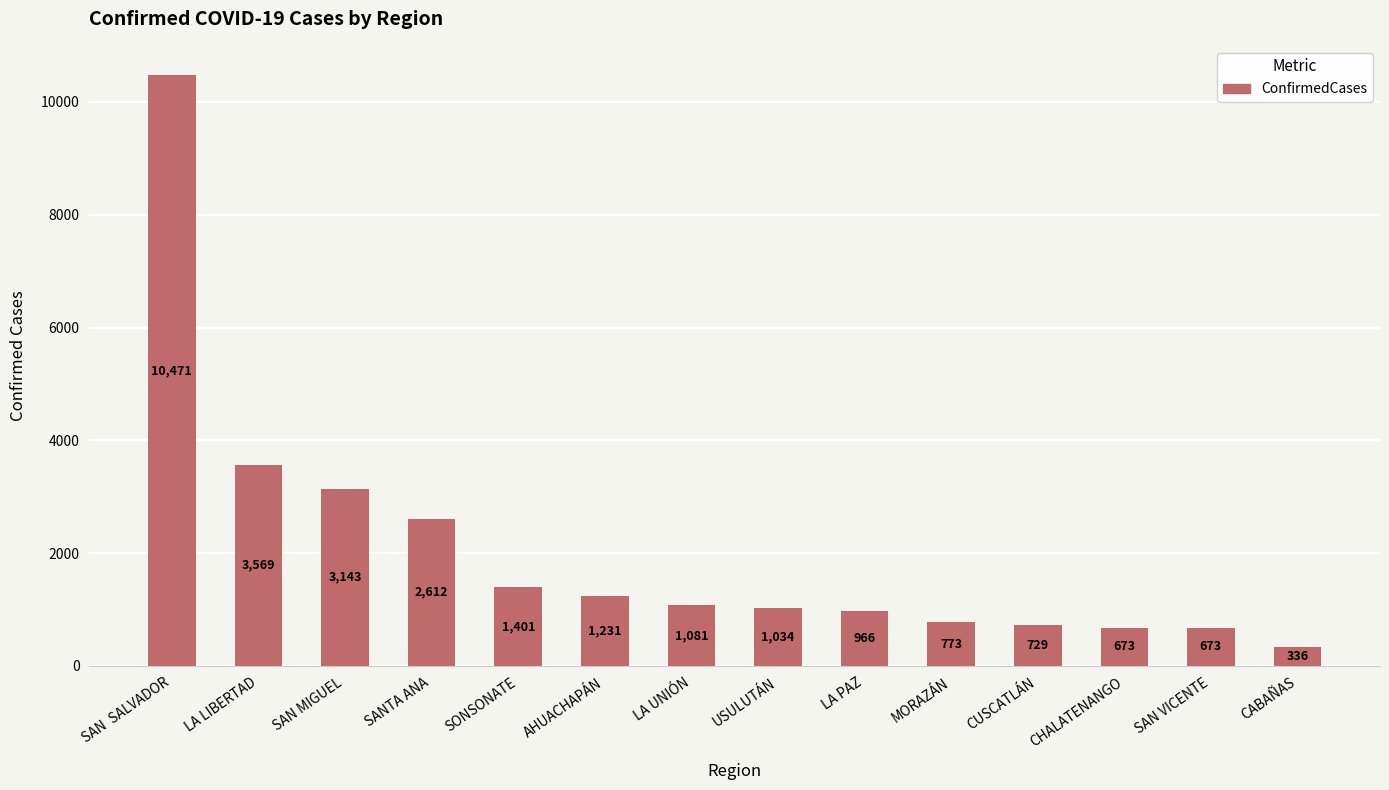

What is the label of the 13th bar from the right?

LA LIBERTAD